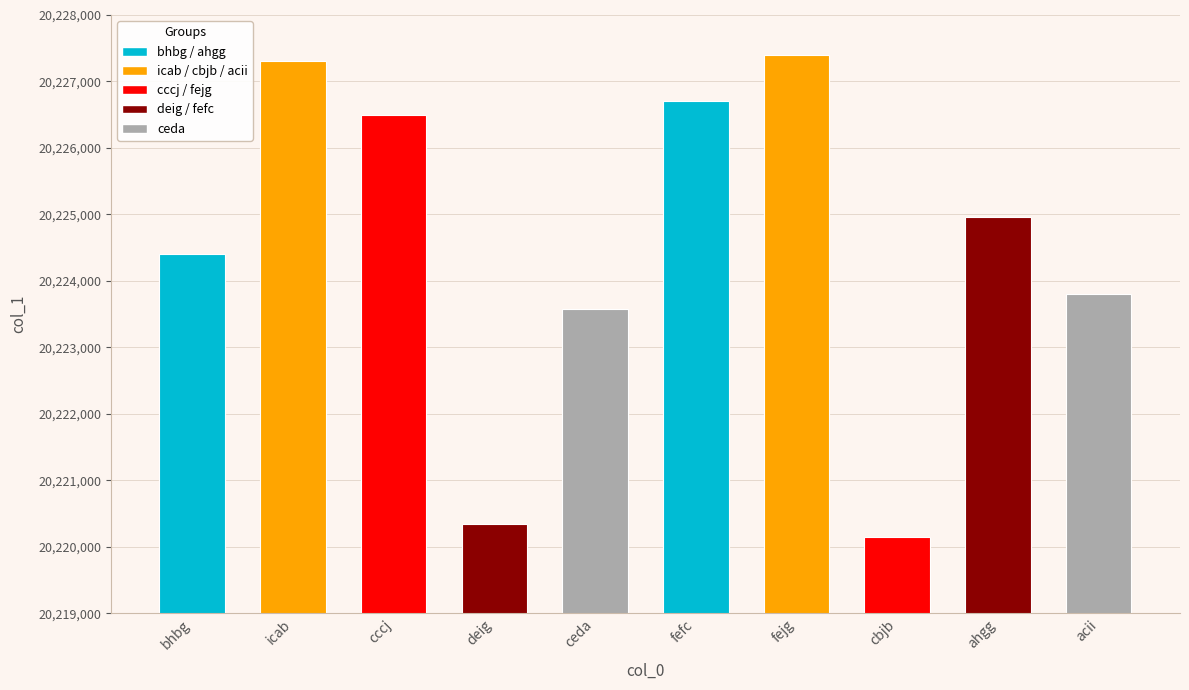

What position from the right is deig?

7